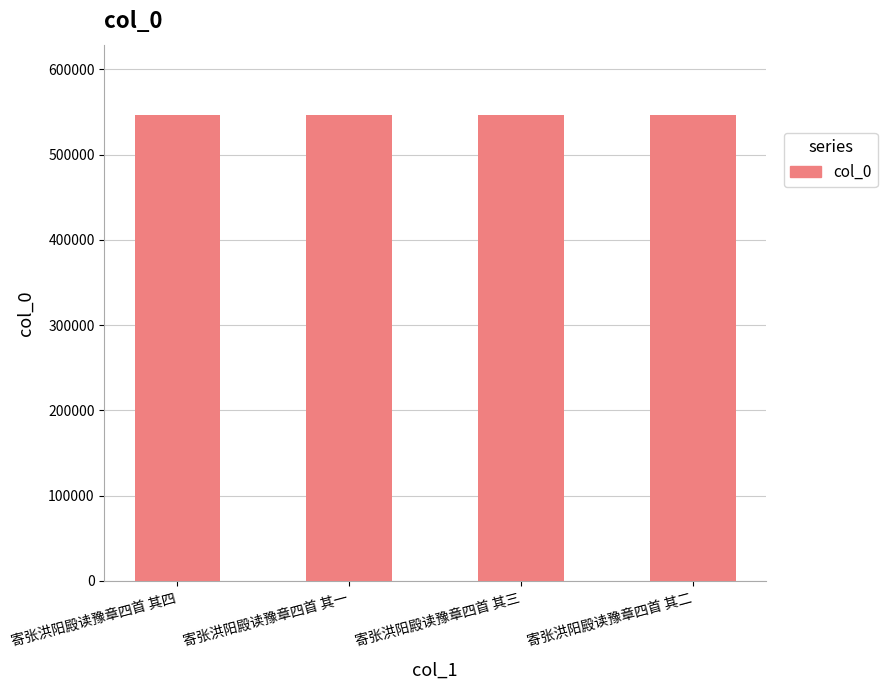

What is the difference between the values at 寄张洪阳殿读豫章四首 其一 and 寄张洪阳殿读豫章四首 其四?

3